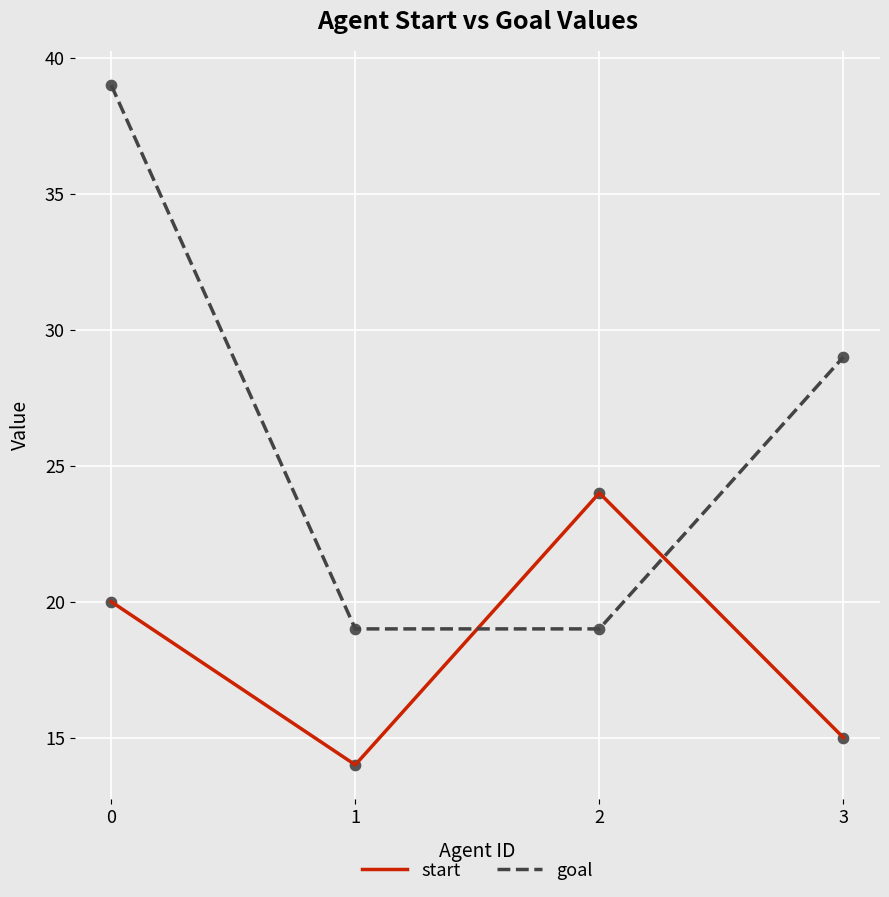

Is the value of start at 3 greater than the value of goal at 3?

No